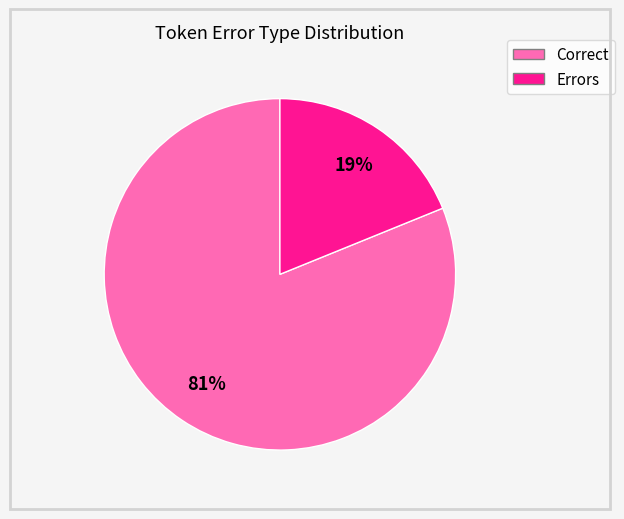

Is there any slice that represents more than half of the pie?

Yes